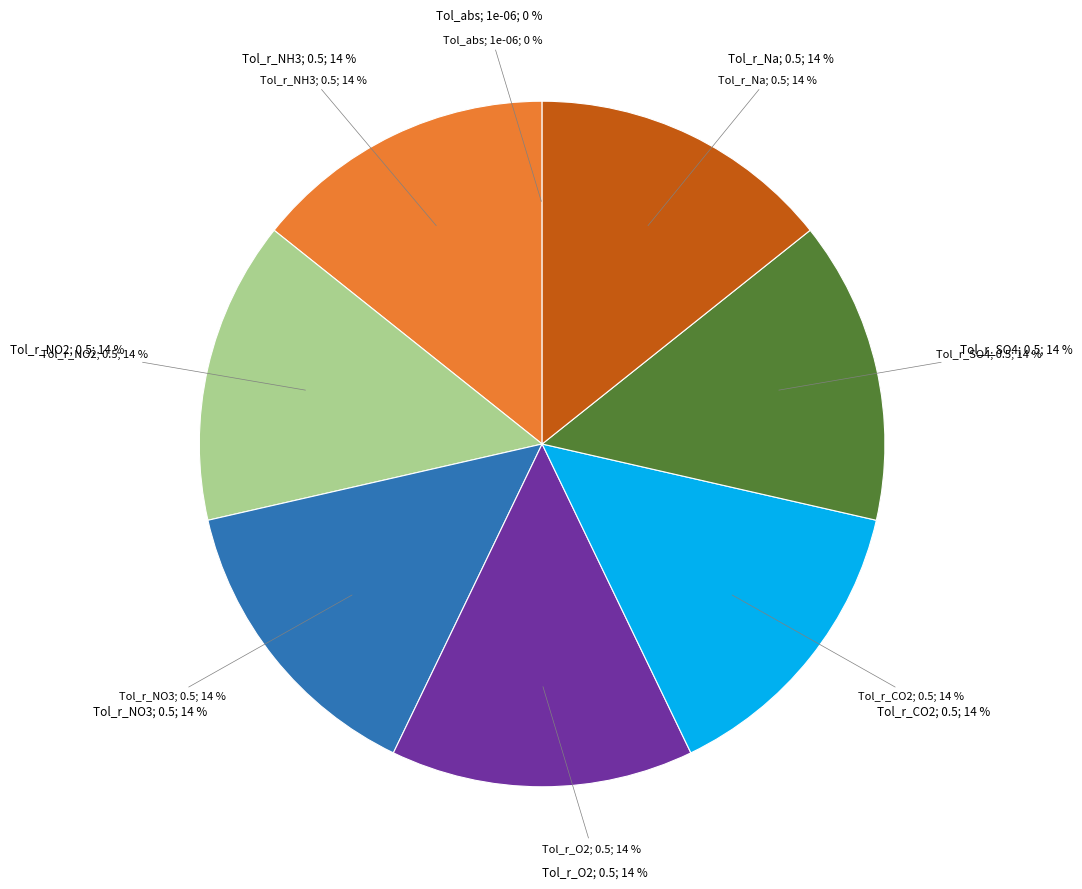

Does any single category account for the majority?

No